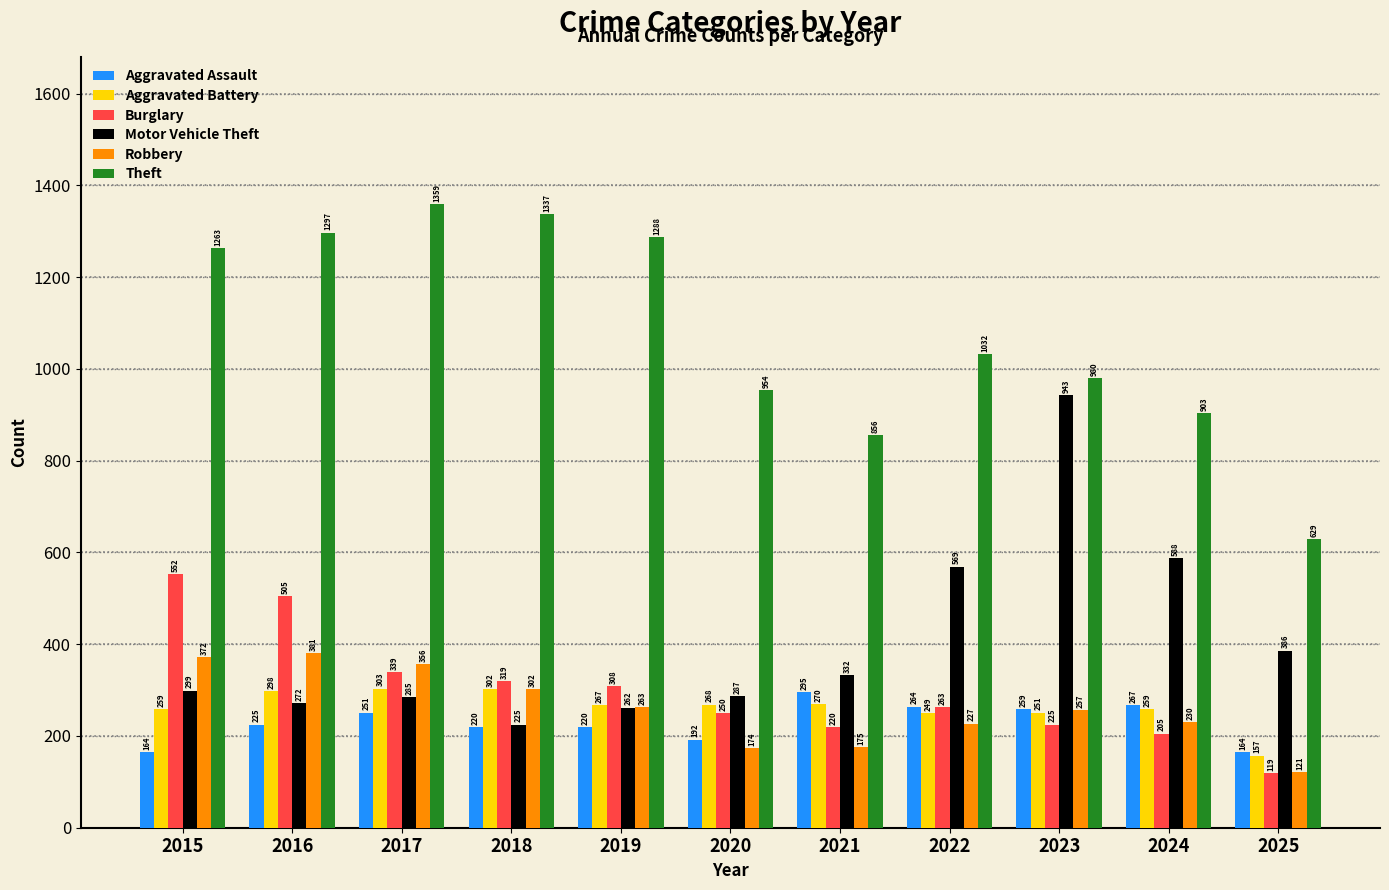

Reading right to left, extract all data points from this chart.

Aggravated Assault: 2025=164	2024=267	2023=259	2022=264	2021=295	2020=192	2019=220	2018=220	2017=251	2016=225	2015=164
Aggravated Battery: 2025=157	2024=259	2023=251	2022=249	2021=270	2020=268	2019=267	2018=302	2017=303	2016=298	2015=259
Burglary: 2025=119	2024=205	2023=225	2022=263	2021=220	2020=250	2019=308	2018=319	2017=339	2016=505	2015=552
Motor Vehicle Theft: 2025=386	2024=588	2023=943	2022=569	2021=332	2020=287	2019=262	2018=225	2017=285	2016=272	2015=299
Robbery: 2025=121	2024=230	2023=257	2022=227	2021=175	2020=174	2019=263	2018=302	2017=356	2016=381	2015=372
Theft: 2025=629	2024=903	2023=980	2022=1032	2021=856	2020=954	2019=1288	2018=1337	2017=1359	2016=1297	2015=1263